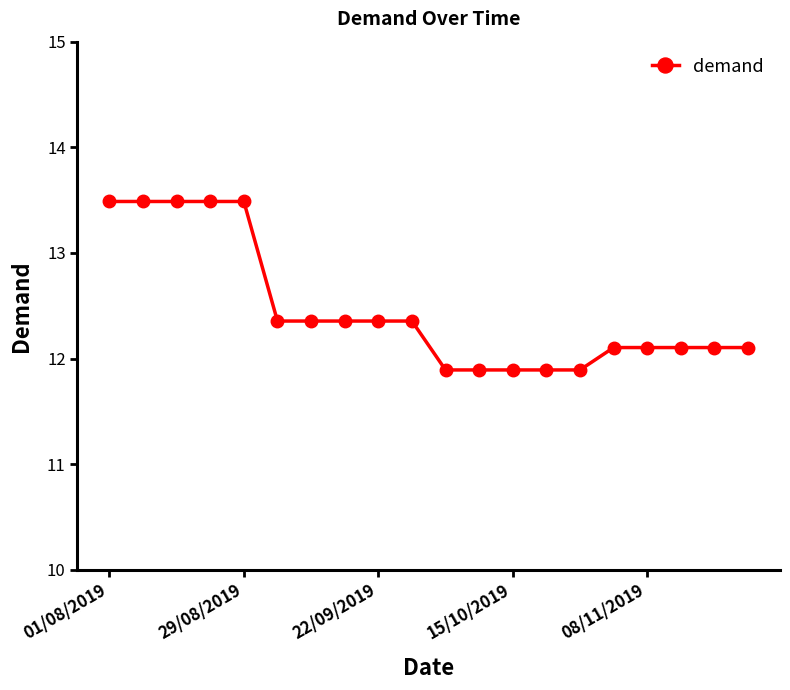

What is the greatest value displayed?

13.5